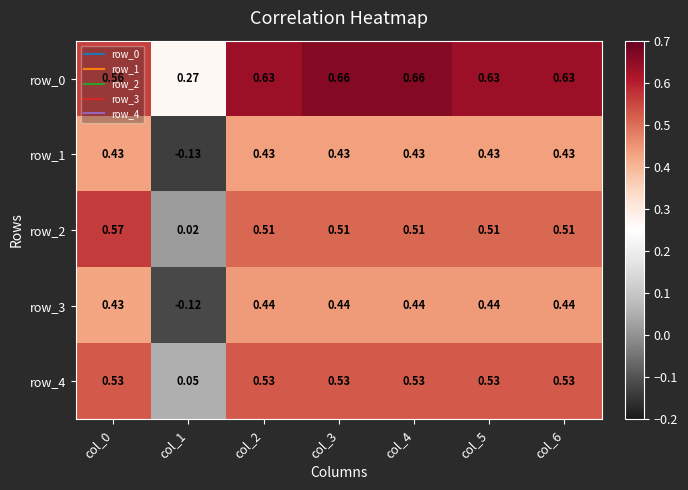

Is the value of row_0 at col_5 greater than the value of row_4 at col_6?

Yes